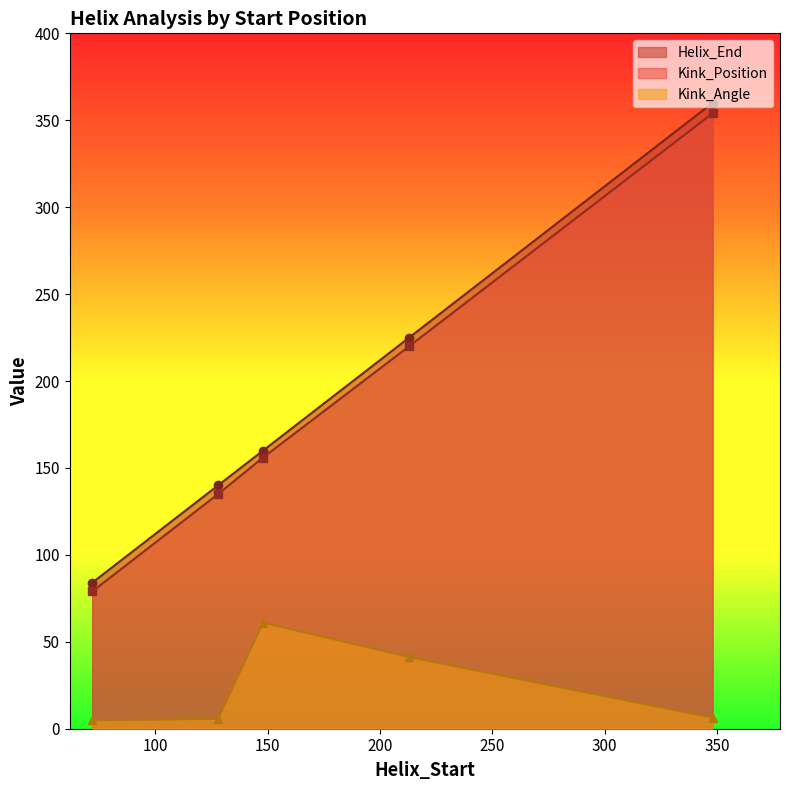

Where does the Helix_End series first go above 160?

213